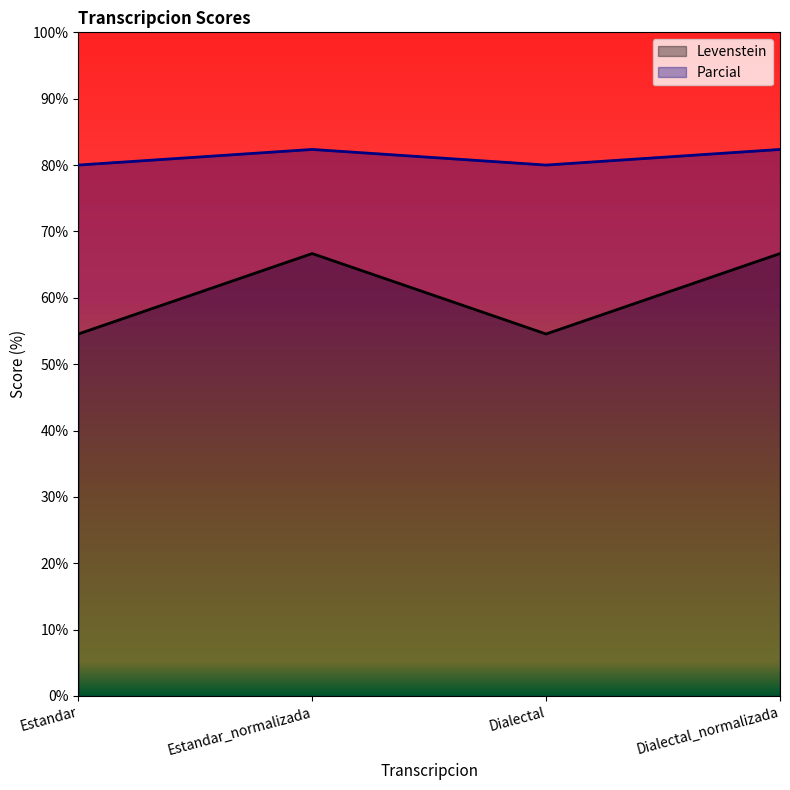

Which category has the highest value in the Levenstein series?

Estandar_normalizada